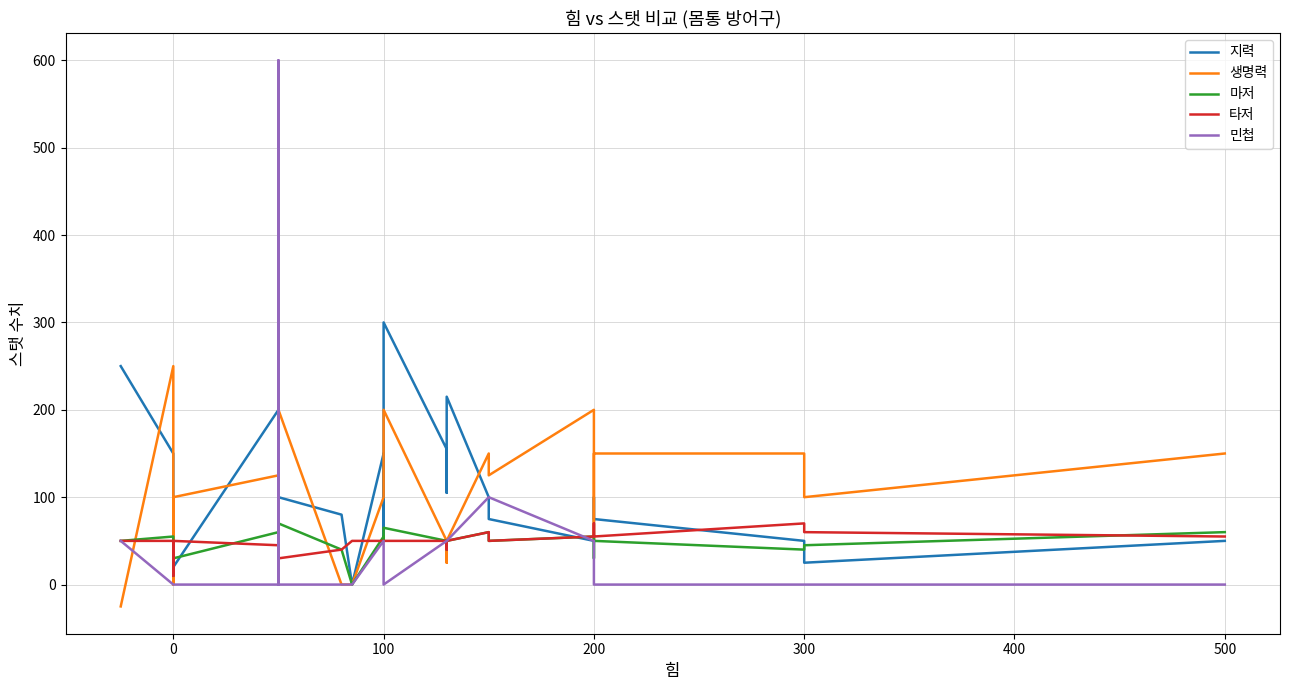

True or false: 지력 and 마저 intersect in this chart.

True